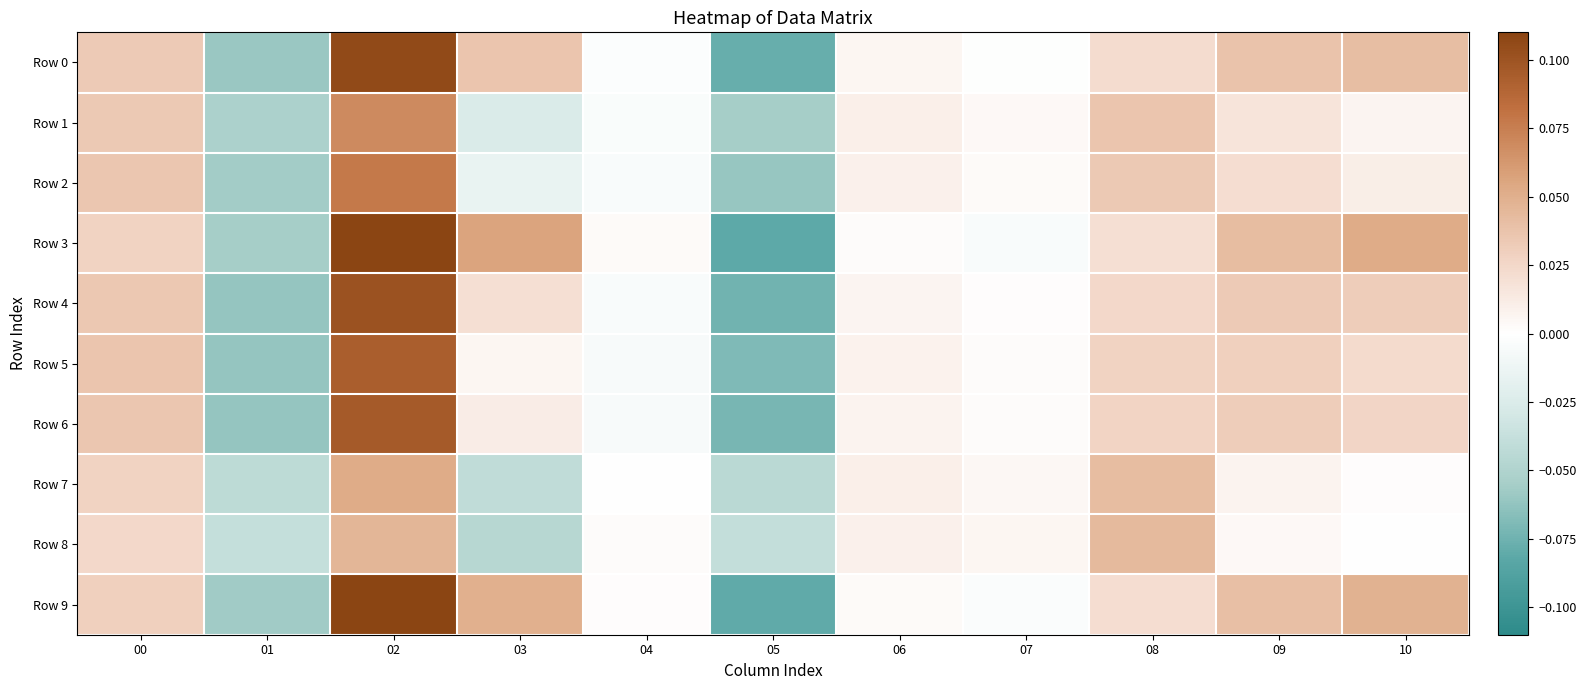

Between 08 and 09, which is larger?

09